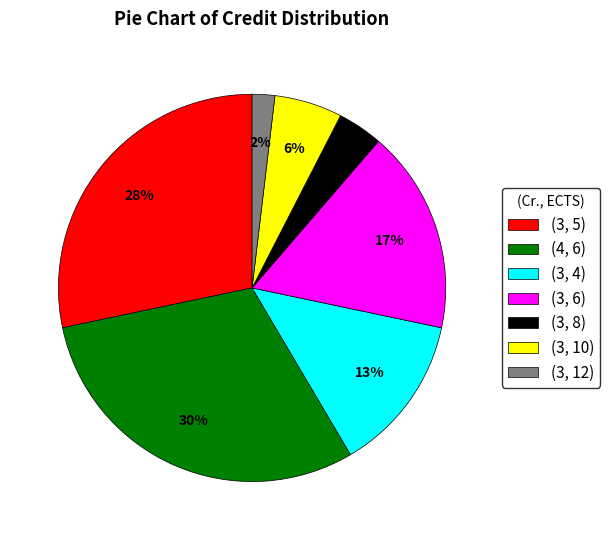

To the nearest percent, what is the difference between the largest and smallest slice percentages?

28%